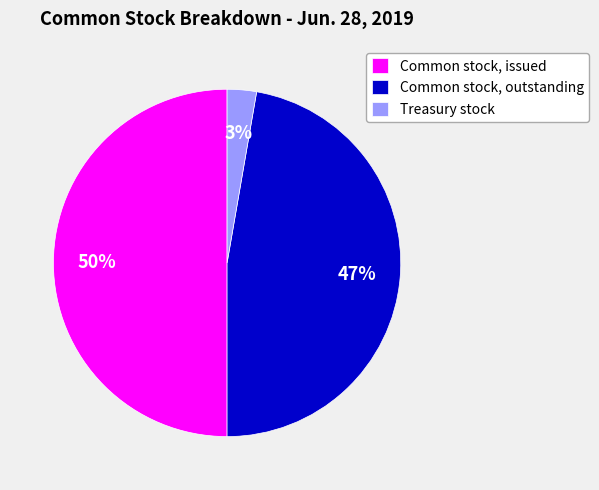

Is Treasury stock the majority of the pie?

No